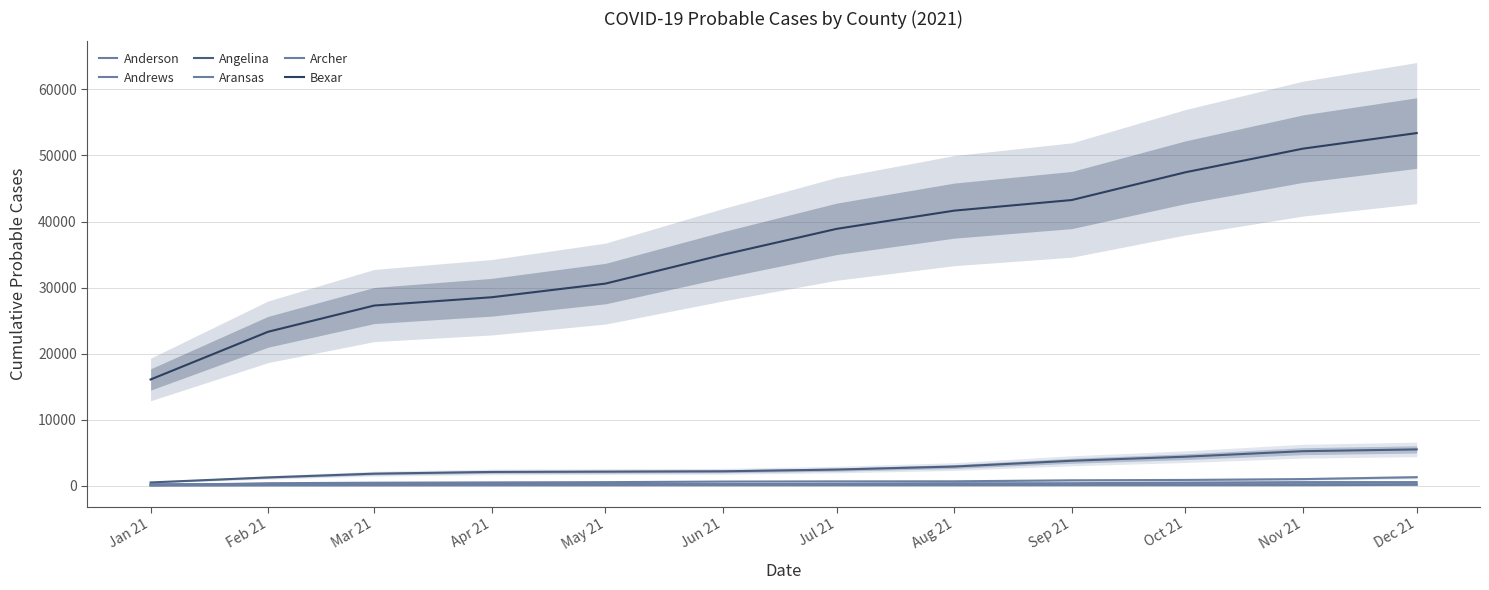

The Bexar series shows 34979 at Jun 21. True or false?

True